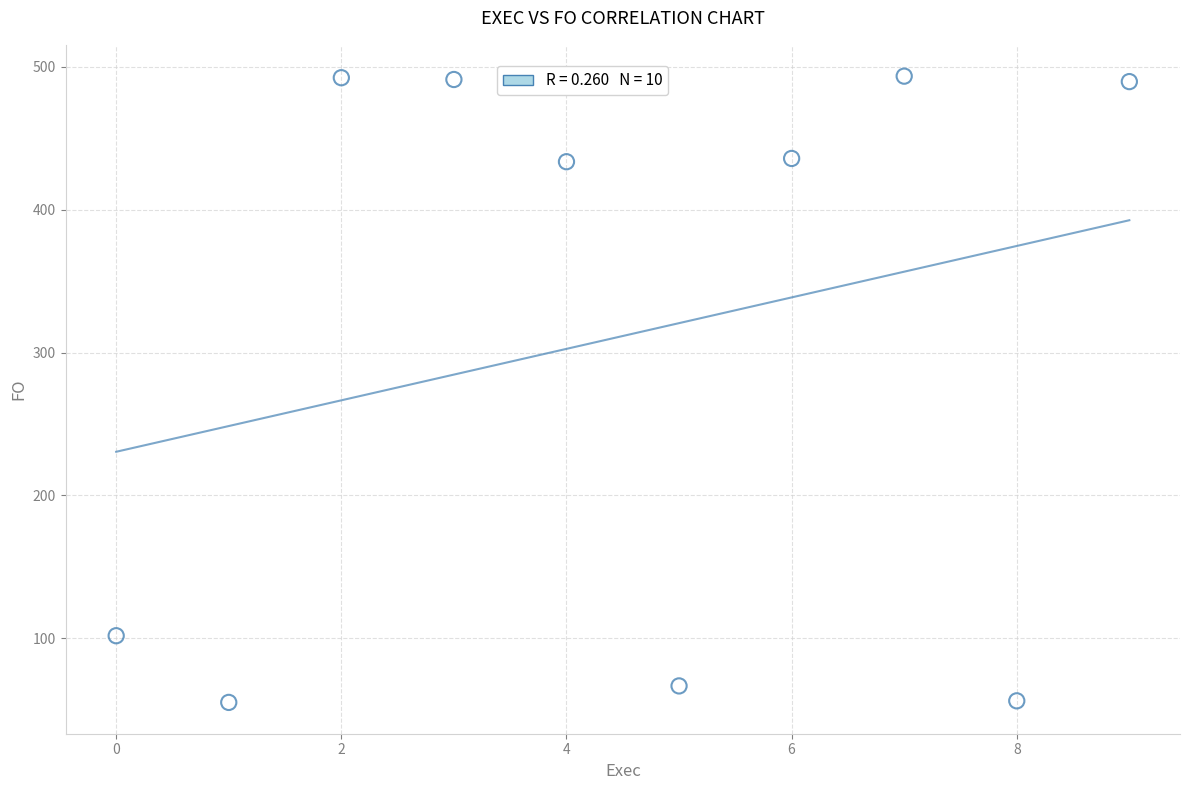

What is the average Y value?

311.6